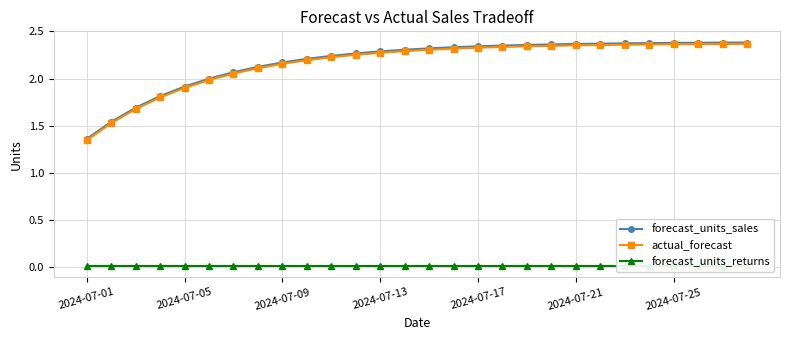

Which series has the largest range (max minus min)?

actual_forecast